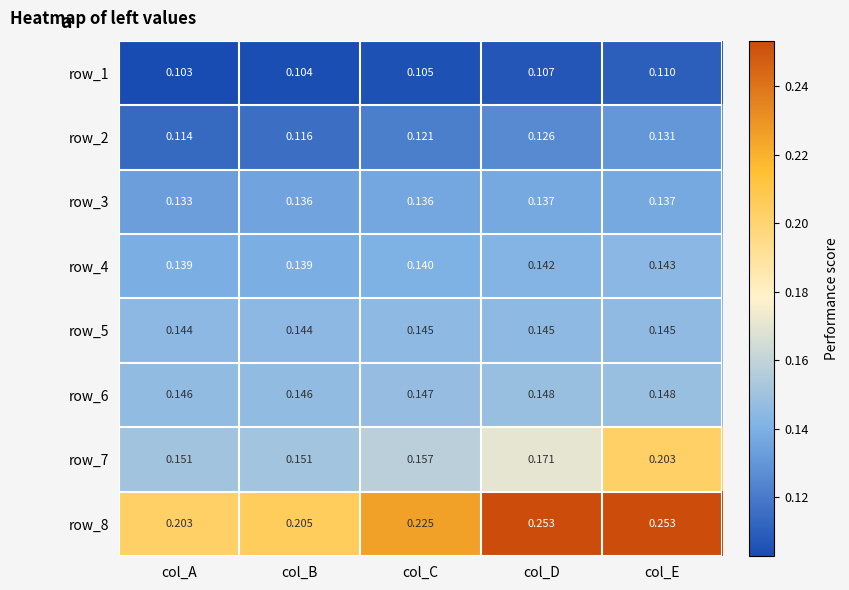

Is the value of row_7 at col_E greater than the value of row_6 at col_D?

Yes